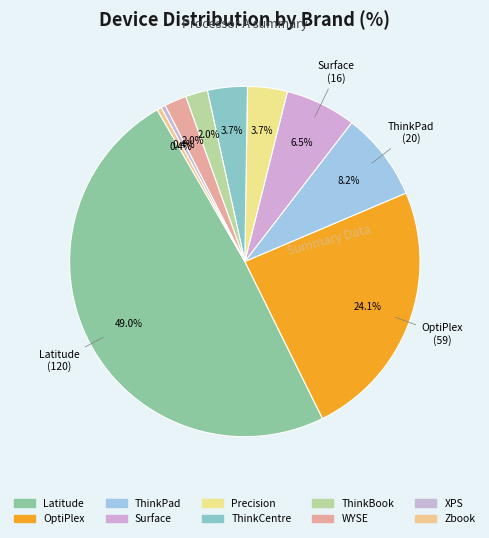

Is WYSE the majority of the pie?

No